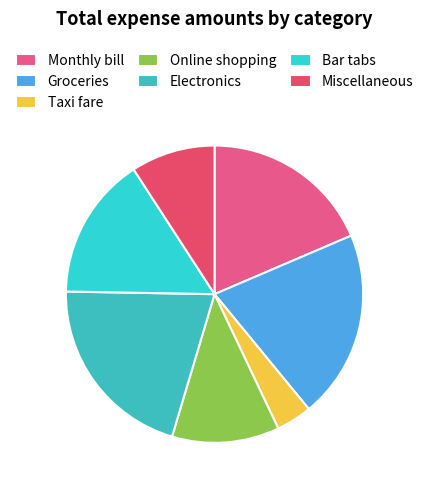

Count the number of slices in the pie.

7